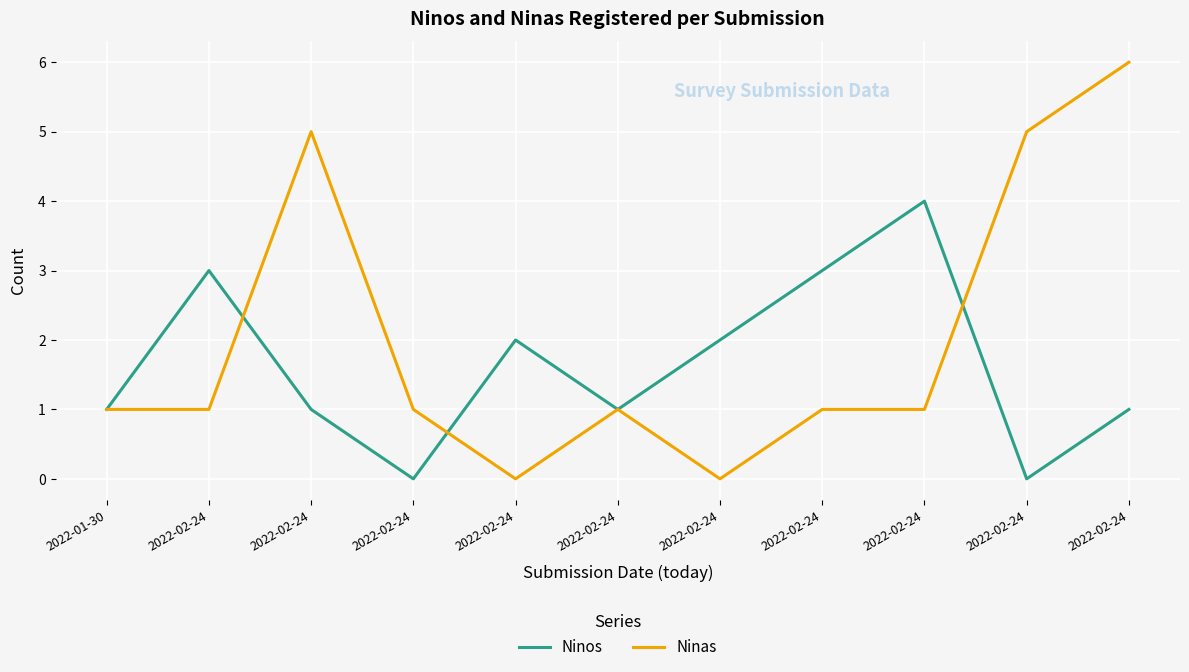

What are all the series names shown in the legend?

Ninos, Ninas